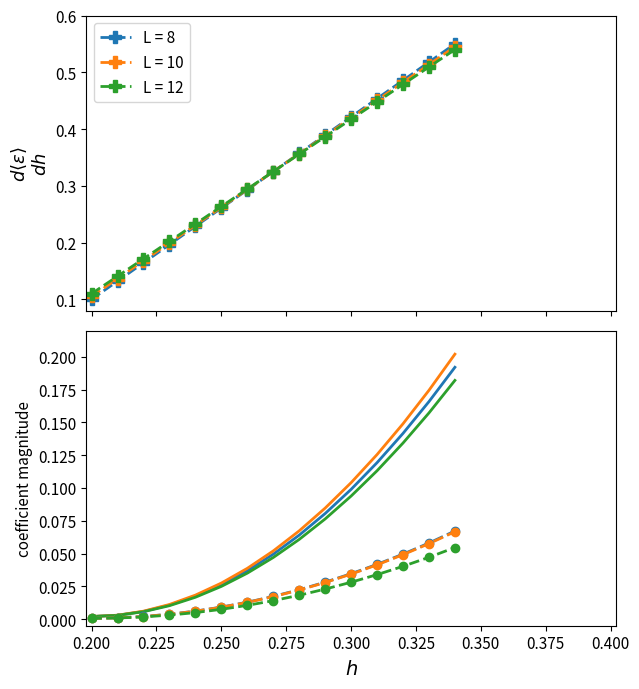

What is the sum of all 0_2_1 dashed values?

0.3